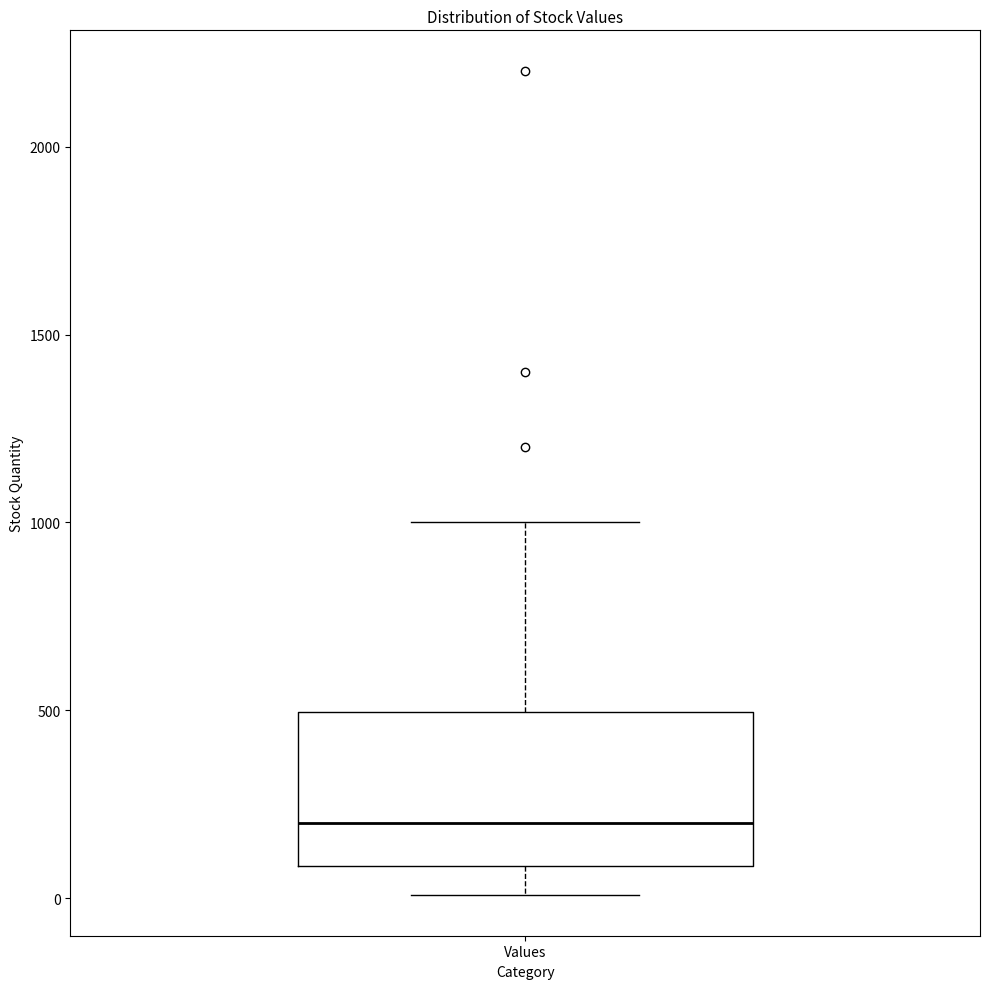

Transcribe this box plot: give where the median line is, the range the box spans, and where the two whiskers end, as read against the y-axis. The values are not printed on the chart, so give them approximately, as read against the axis.

median 200, box 100 to 500, whiskers 0 to 1000